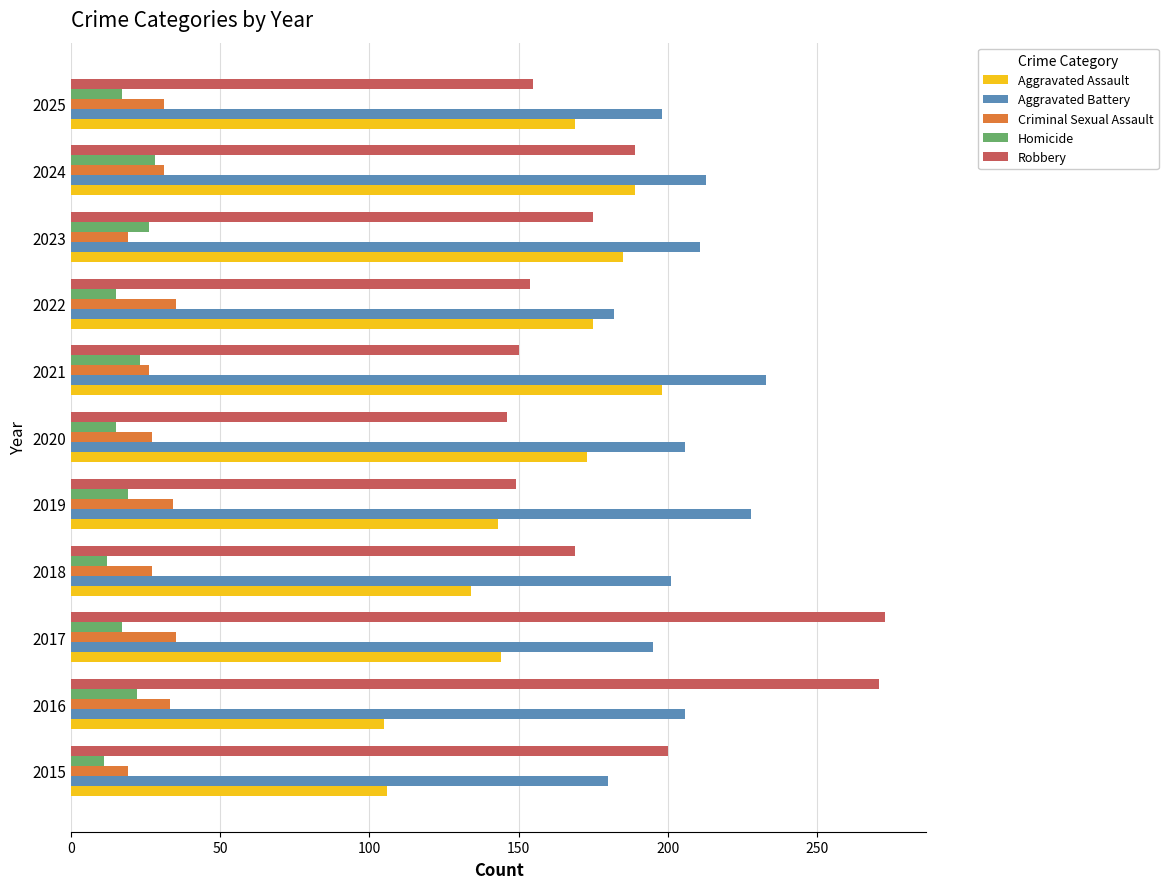

At how many categories does at least one series exceed 180?

11